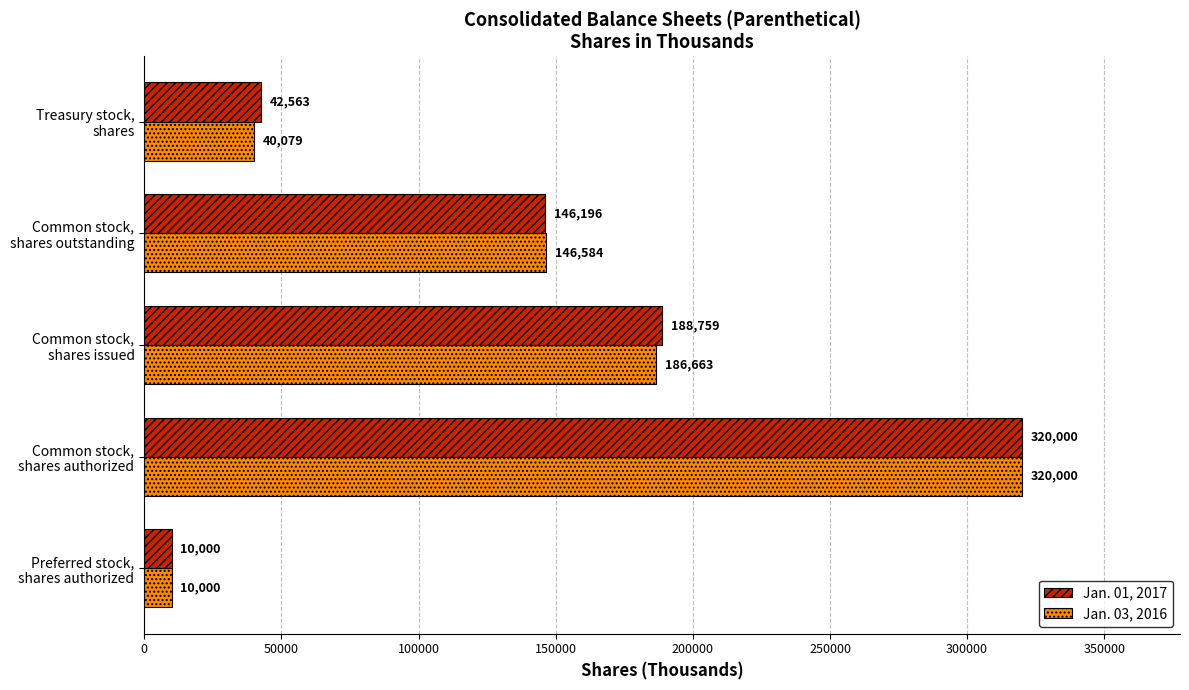

What is the difference between the maximum and minimum values in the Jan. 03, 2016 series?

310000